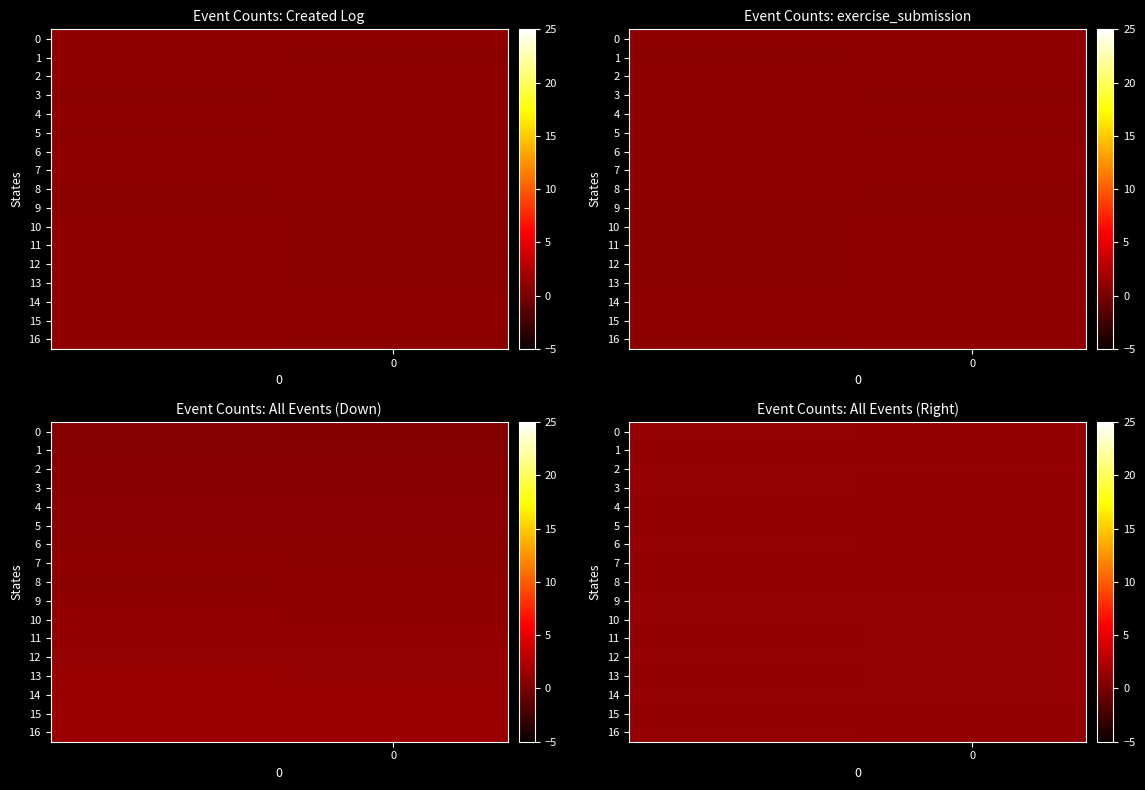

Is the value of row_15 at 0 greater than the value of row_10 at 0?

No